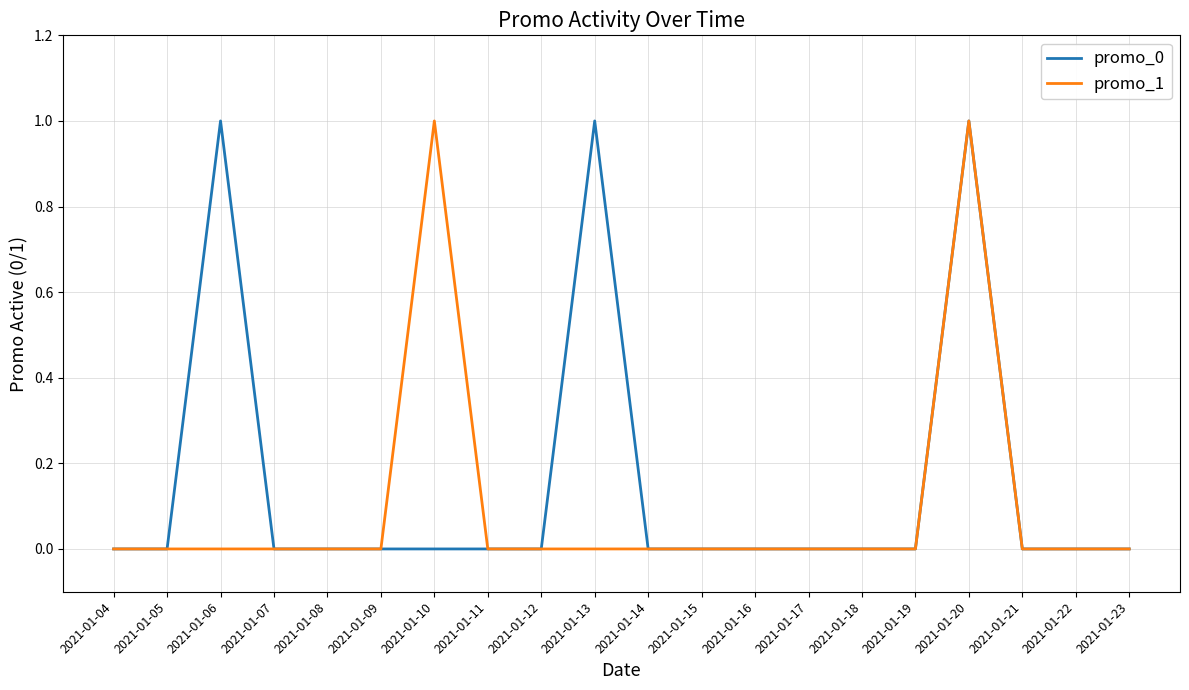

The promo_1 series shows 0 at 2021-01-08. True or false?

True